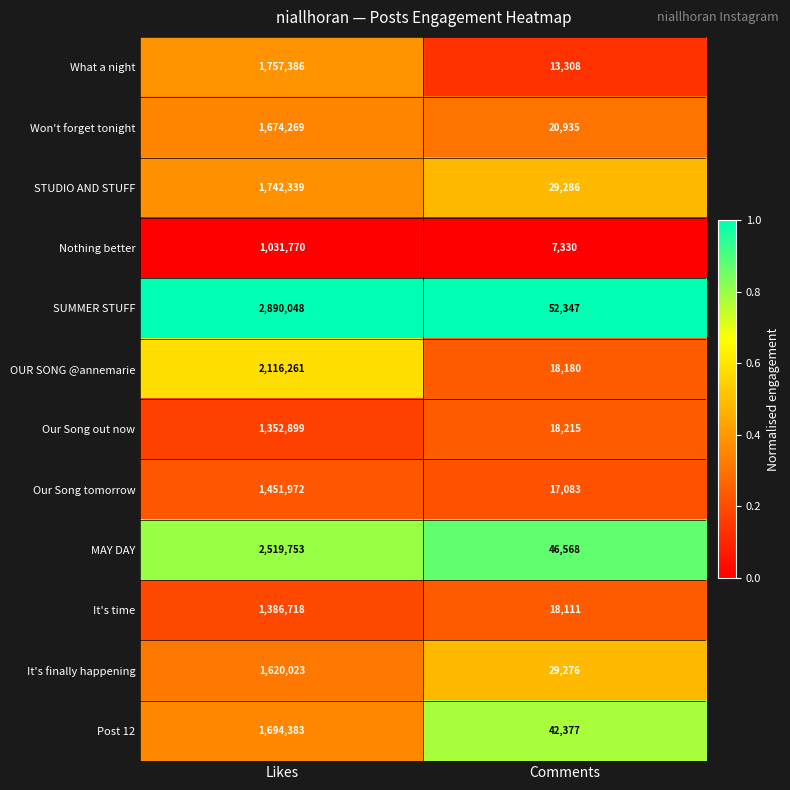

Reading left to right, extract all data points from this chart.

What a night: Likes=1757386	Comments=13308
Won't forget tonight: Likes=1674269	Comments=20935
STUDIO AND STUFF: Likes=1742339	Comments=29286
Nothing better: Likes=1031770	Comments=7330
SUMMER STUFF: Likes=2890048	Comments=52347
OUR SONG @annemarie: Likes=2116261	Comments=18180
Our Song out now: Likes=1352899	Comments=18215
Our Song tomorrow: Likes=1451972	Comments=17083
MAY DAY: Likes=2519753	Comments=46568
It's time: Likes=1386718	Comments=18111
It's finally happening: Likes=1620023	Comments=29276
Post 12: Likes=1694383	Comments=42377